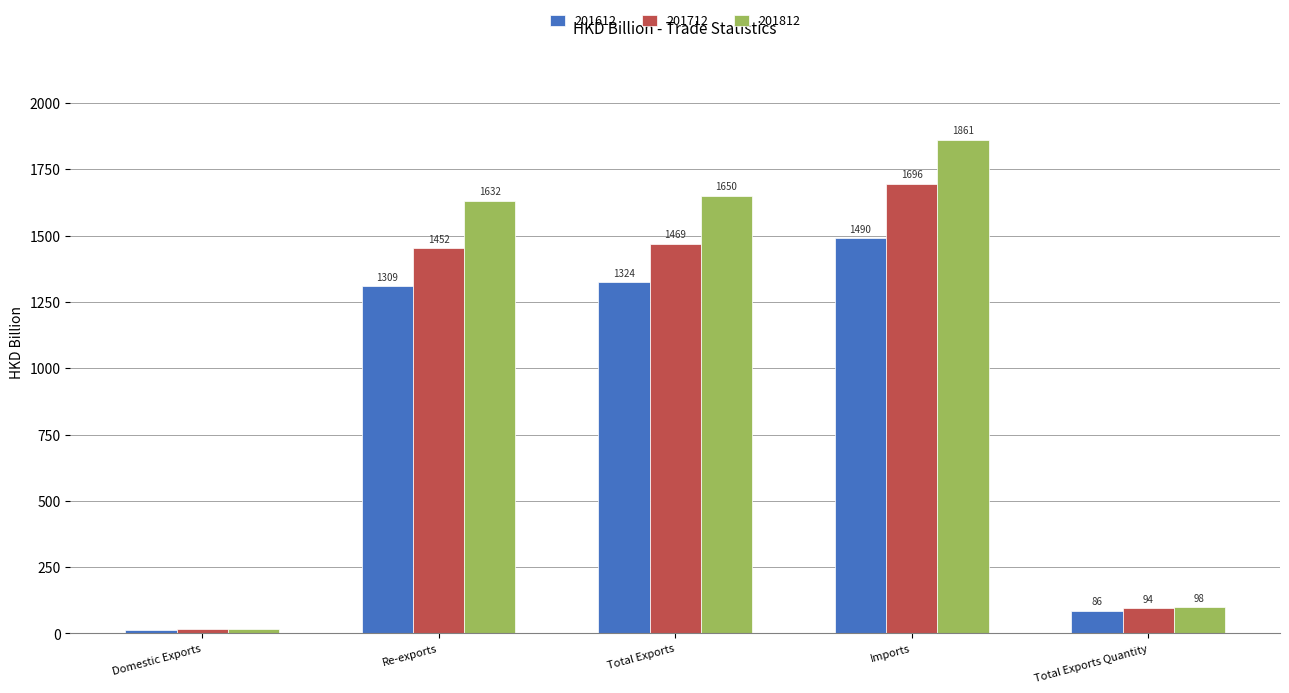

Are the bars horizontal?

No